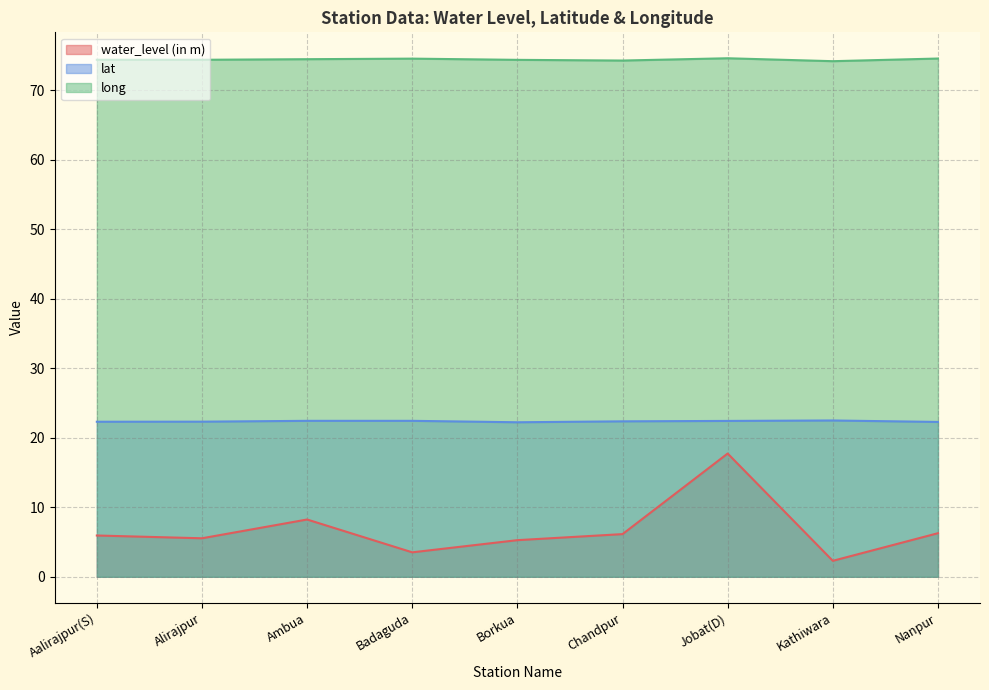

What are all the series names shown in the legend?

water_level (in m), lat, long